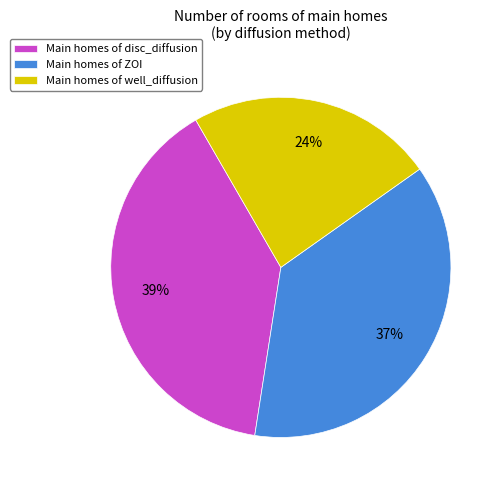

True or false: Main homes of well_diffusion accounts for 16% of the total.

False